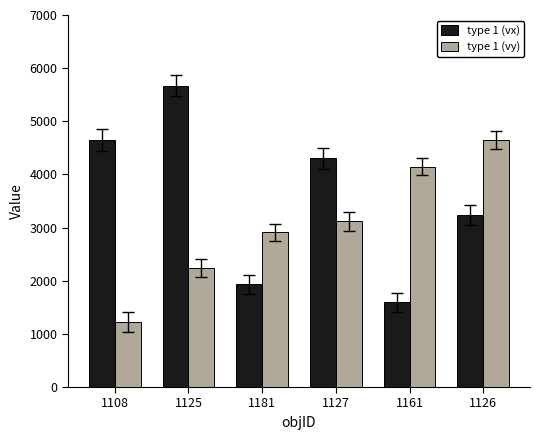

What is the greatest value displayed?

5672